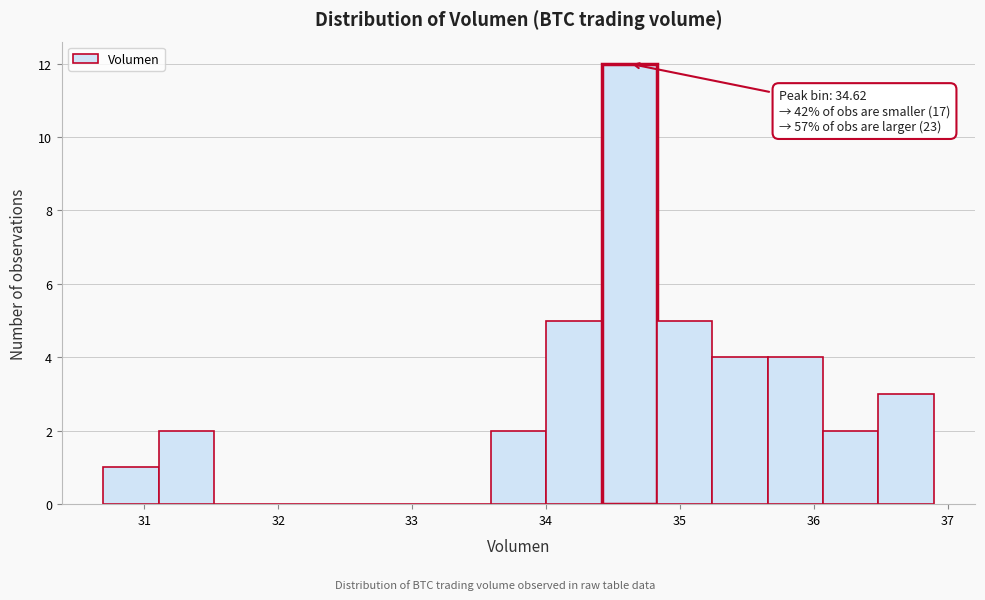

Which range on the x-axis has the tallest bar?

34.4 to 34.8